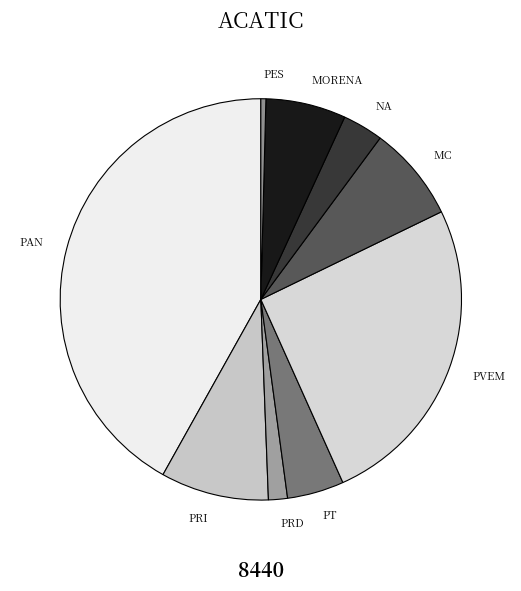

Between PAN and MORENA, which is larger?

PAN